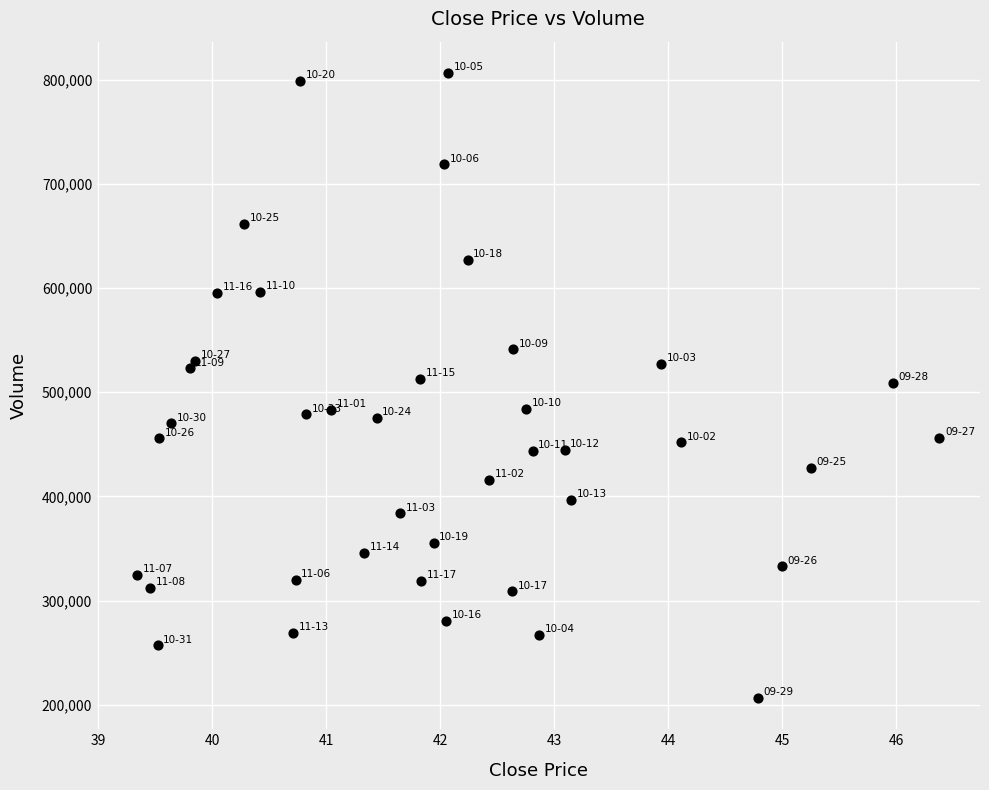

What is the range of Y values (max minus min)?

599686